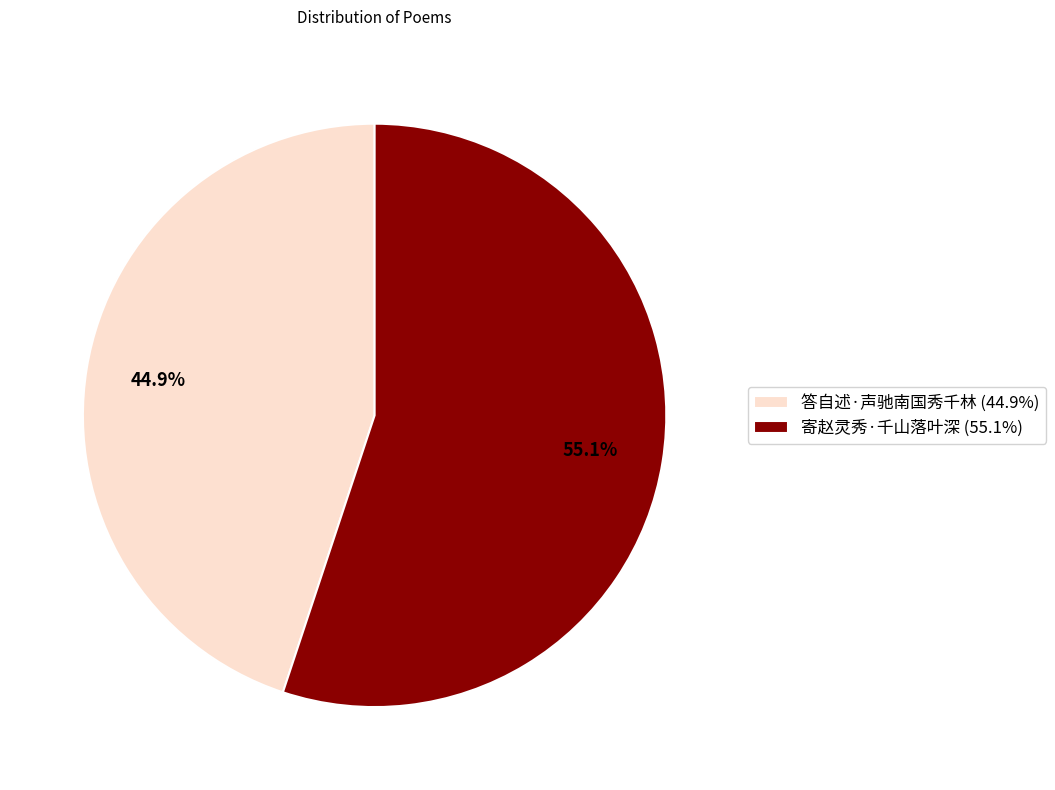

Rank the categories by value from lowest to highest.

答自述·声驰南国秀千林, 寄赵灵秀·千山落叶深